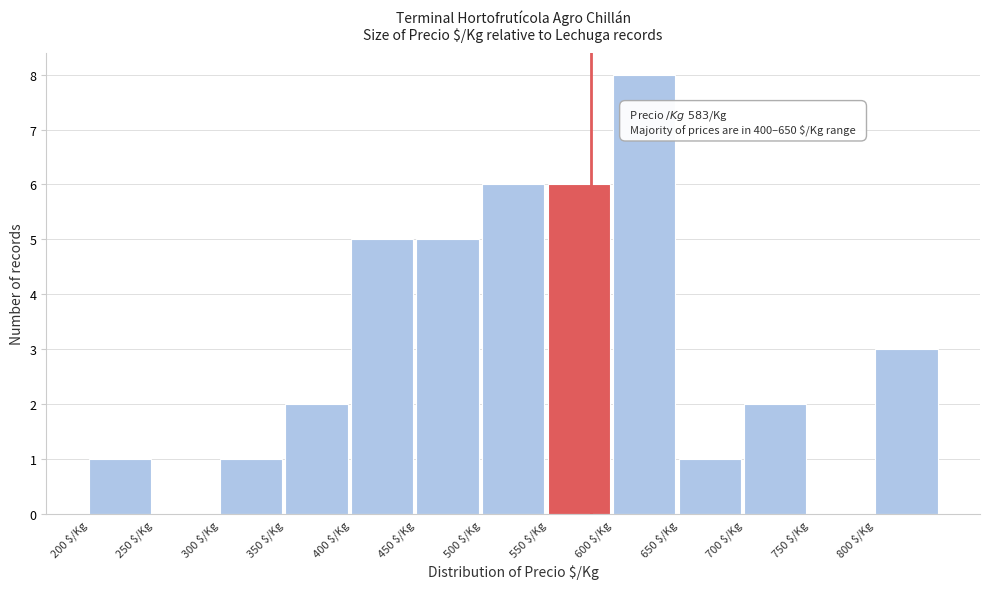

Which range on the x-axis has the tallest bar?

600 to 650